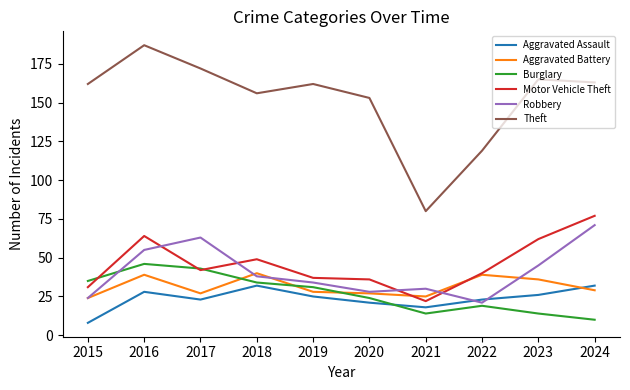

What is the smallest value displayed?

8